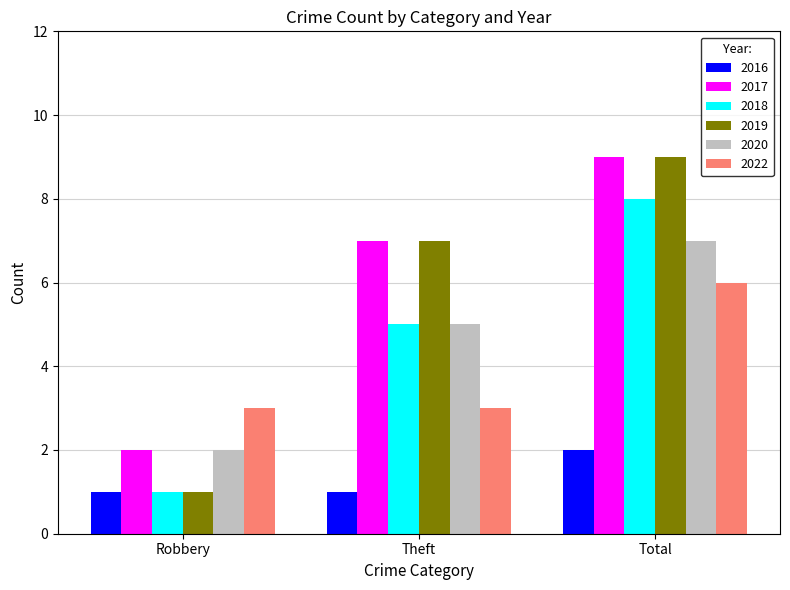

Rank the categories by 2017 value from lowest to highest.

Robbery, Theft, Total